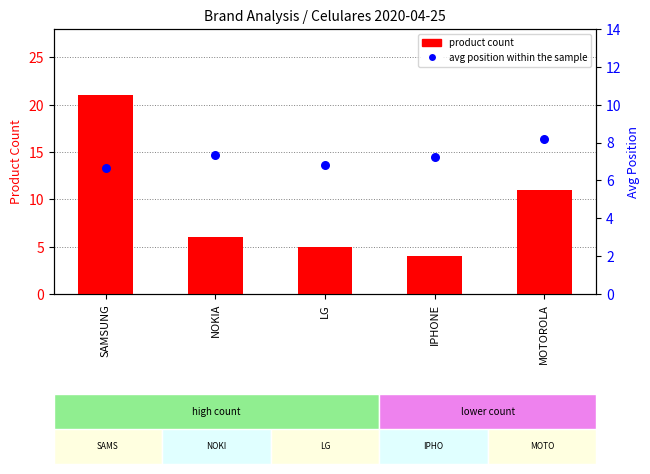

Which series has the largest total across all categories?

product count